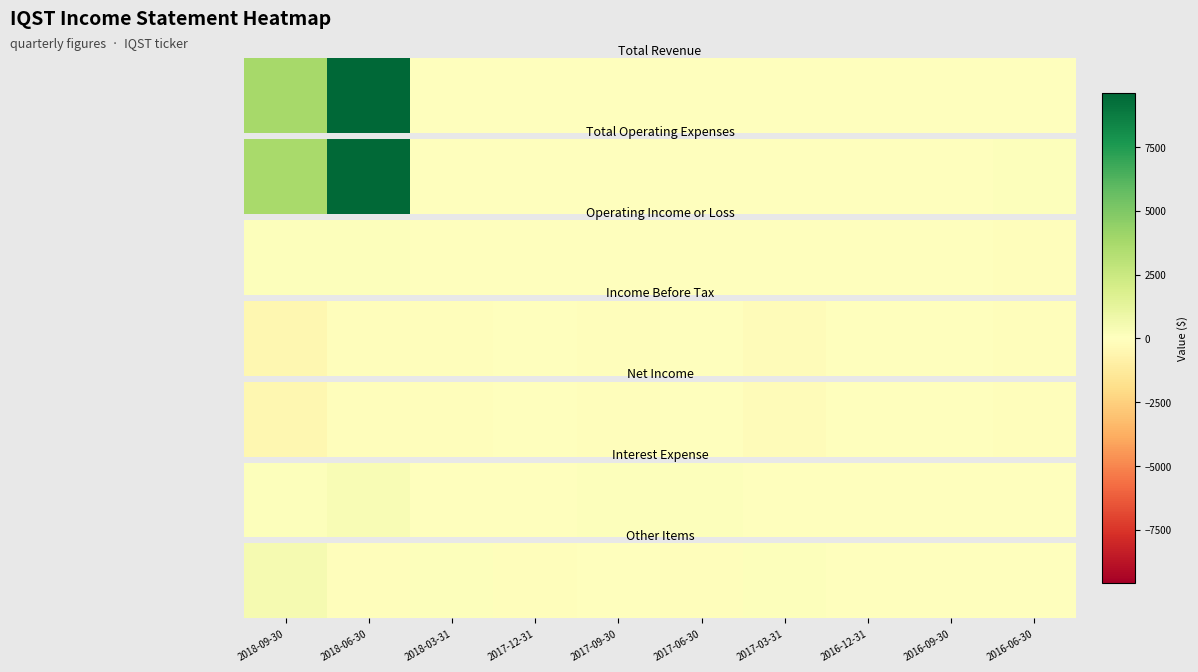

How many data points are above 0?

3